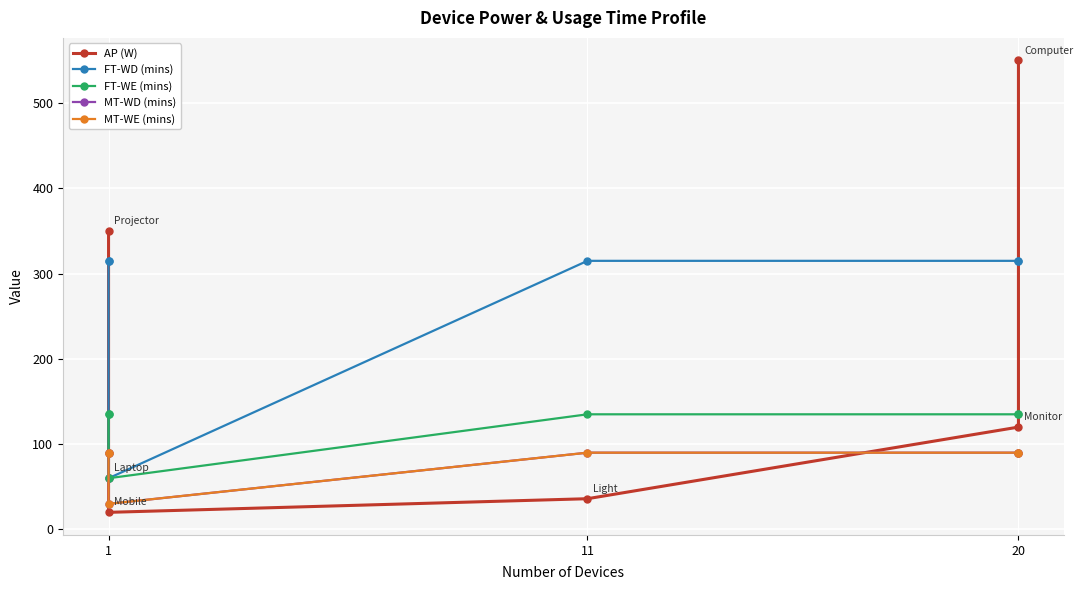

Rank the series at 1 from highest to lowest value.

AP (W), FT-WD (mins), FT-WE (mins), MT-WD (mins), MT-WE (mins)